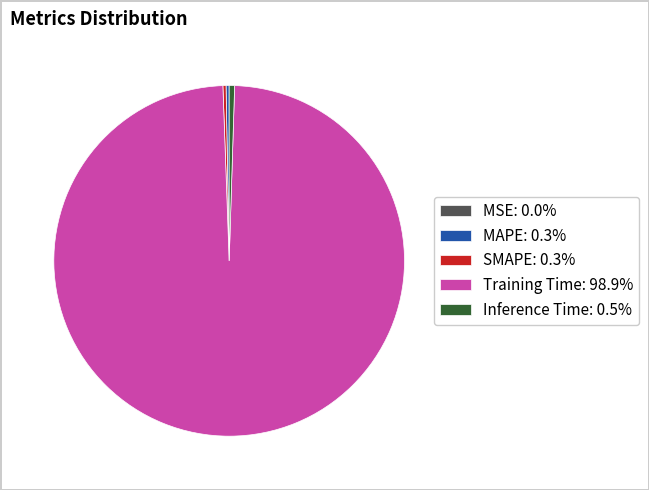

Is the sum of Training Time and SMAPE greater than half?

Yes